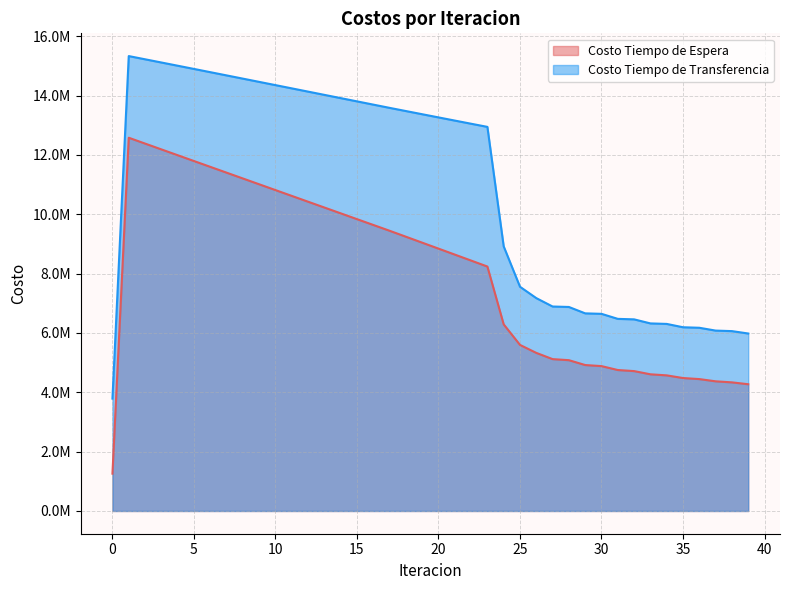

What is the value of the Costo Tiempo de Espera point at the 22nd from the left?

8642545.5